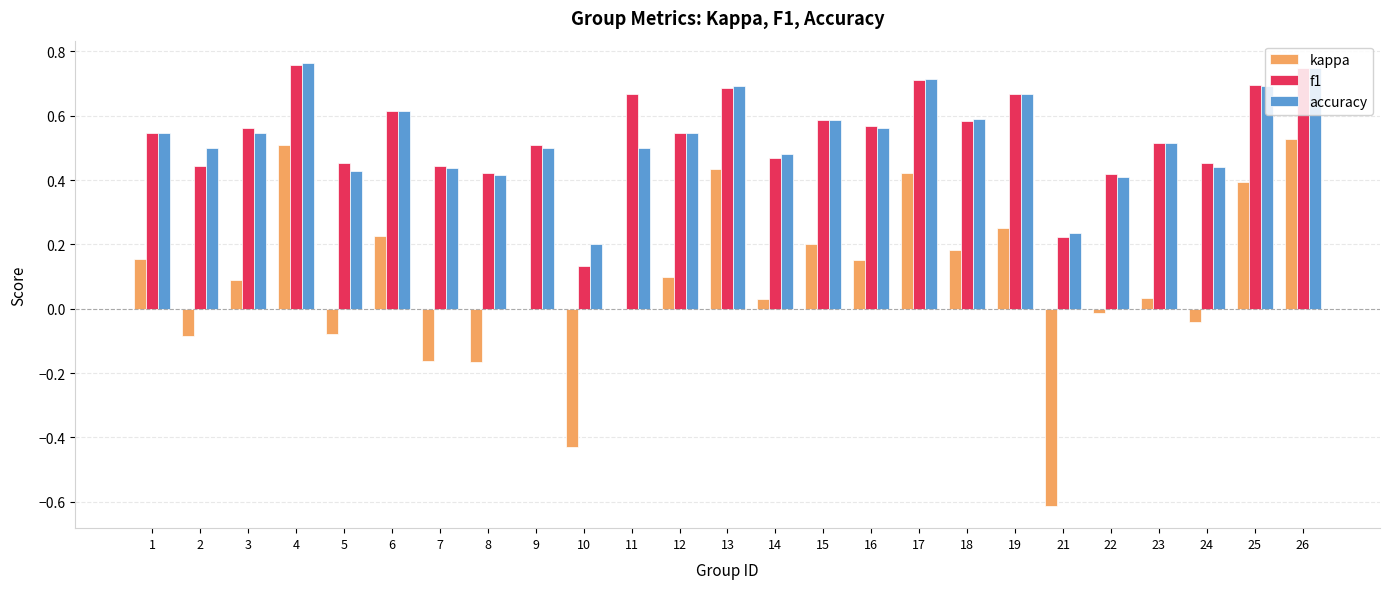

What is the sum of the f1 values at 16 and 17?

1.3